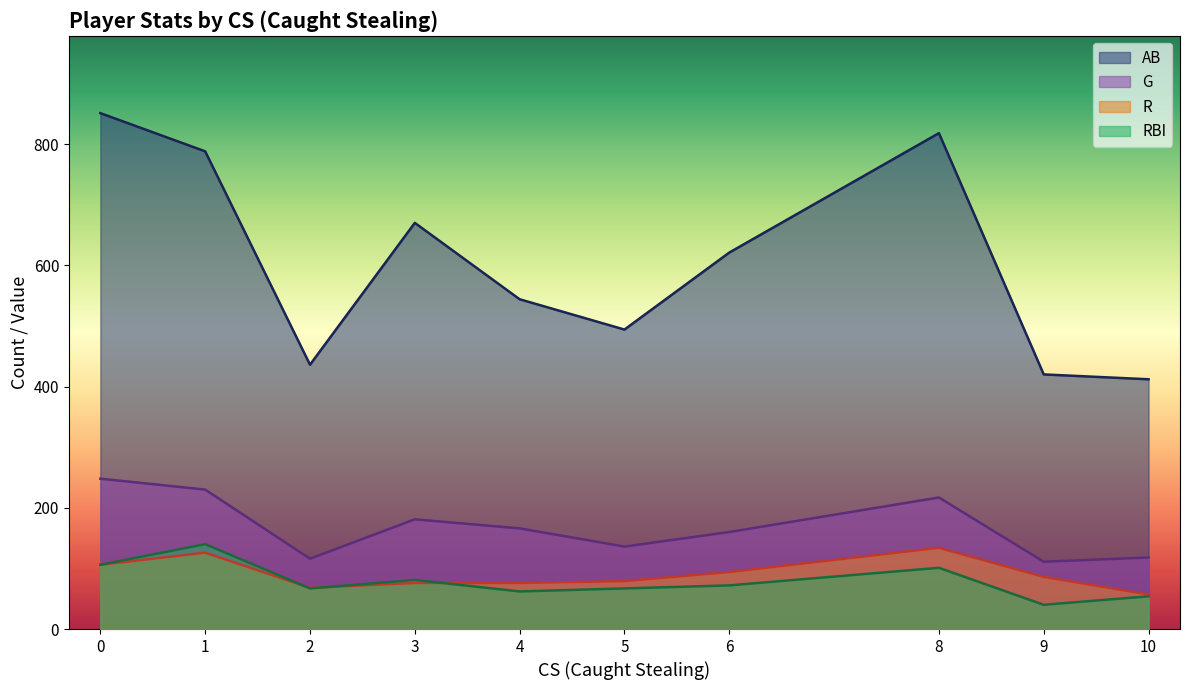

True or false: G and RBI intersect in this chart.

False